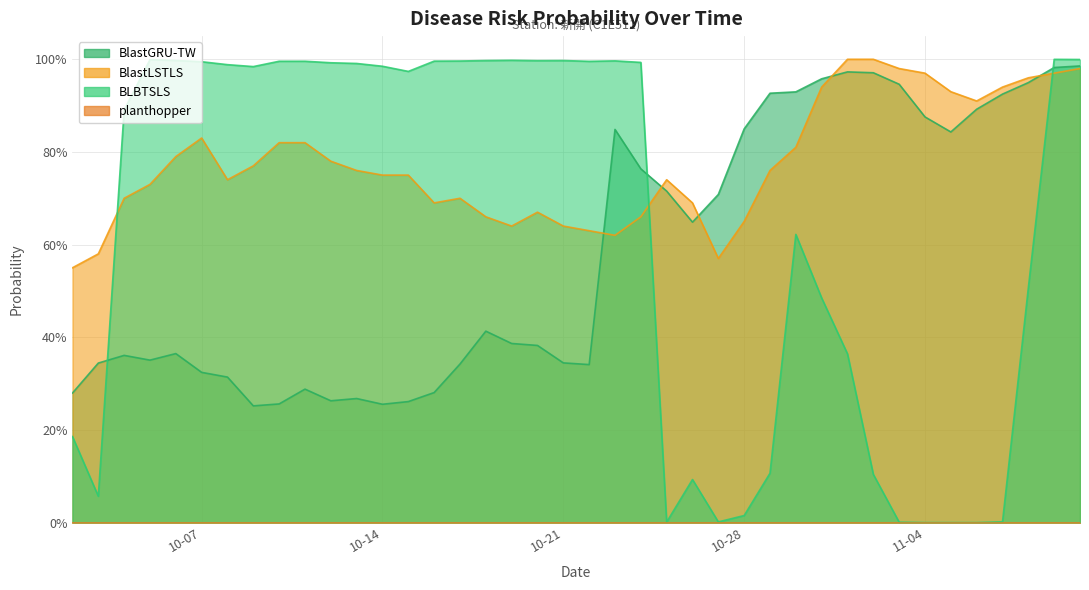

What is the label of the 13th point from the right?

2025-10-29